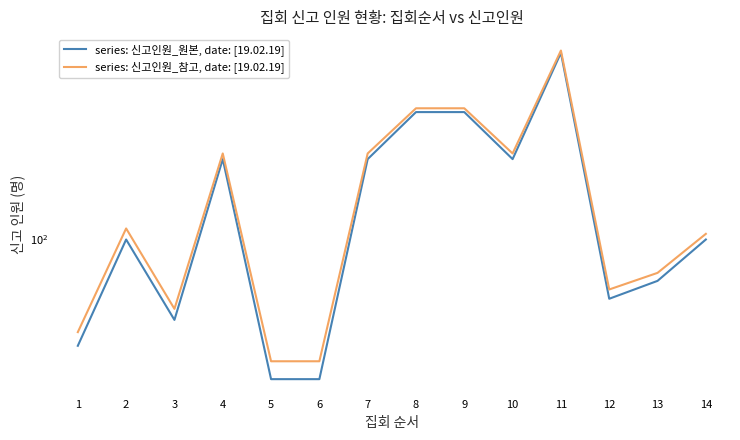

How many data points does each series have?

14